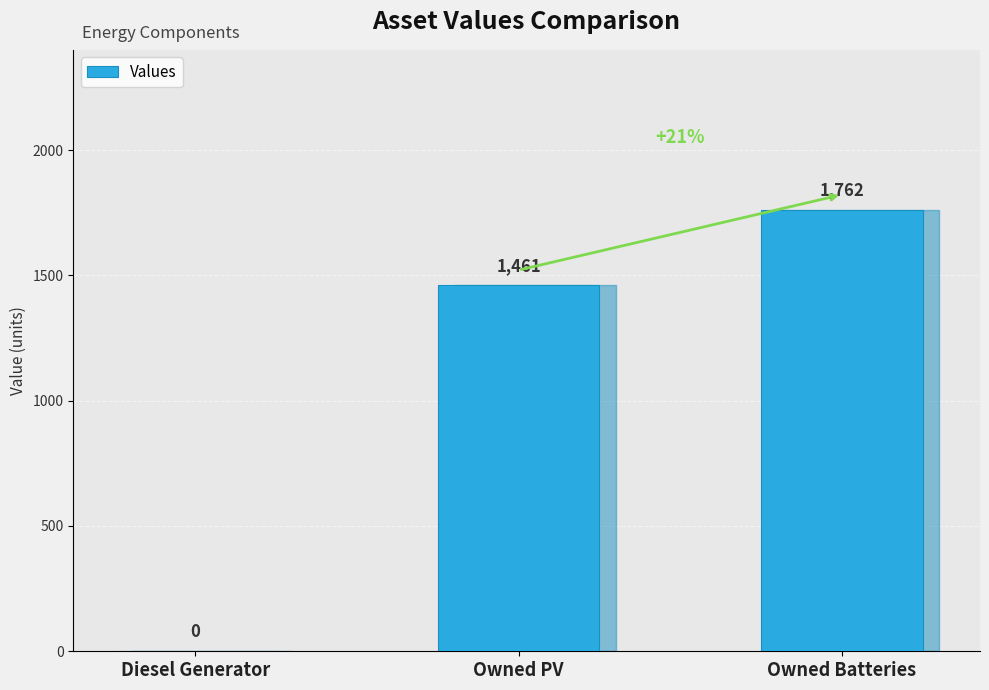

The chart shows a value of 0 at Diesel Generator. True or false?

True